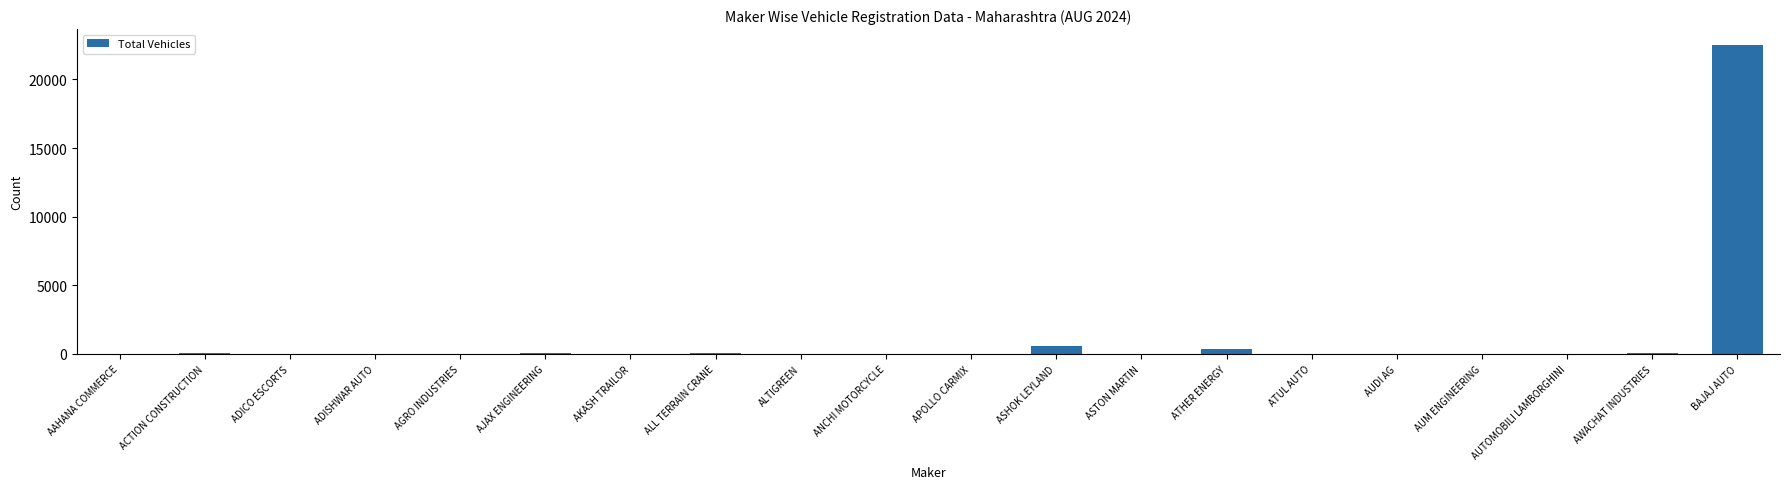

At which label is the value closest to 11270?

ASHOK LEYLAND